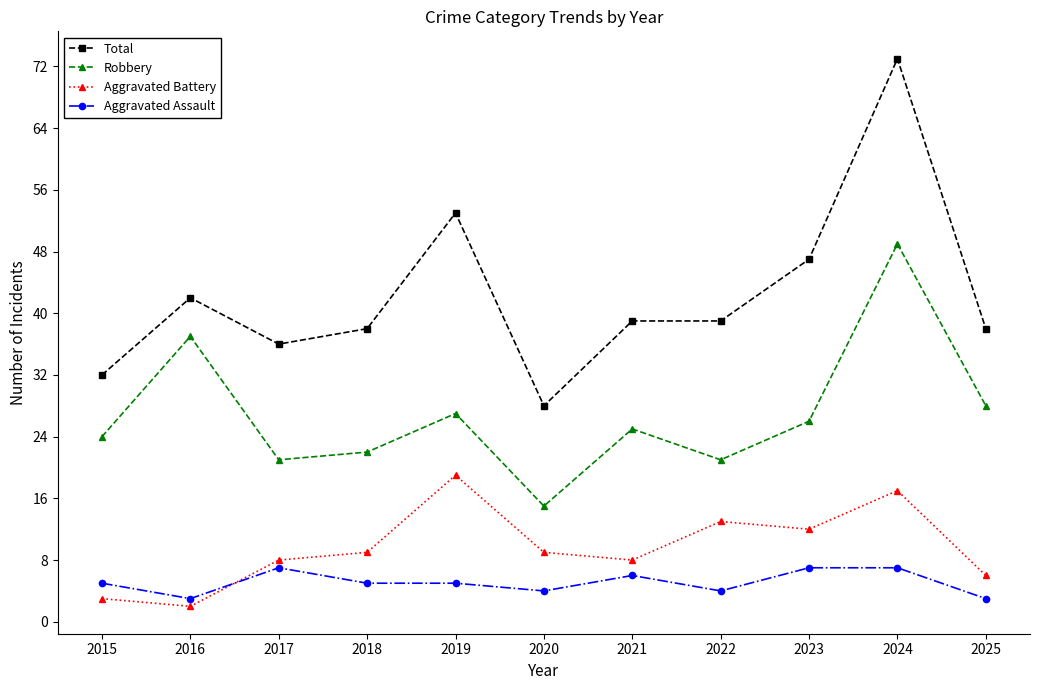

How many interior local peaks does the Robbery series have?

4